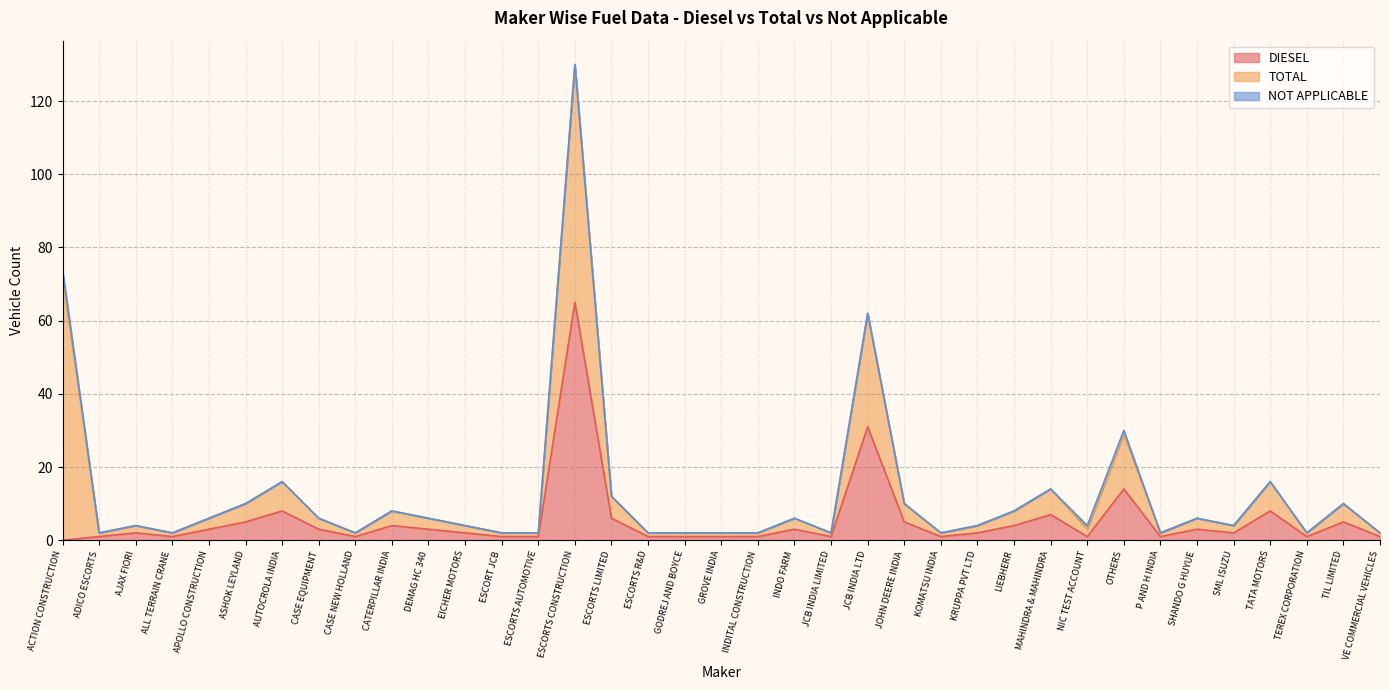

What is the difference between the second highest and minimum values in the NOT APPLICABLE series?

1